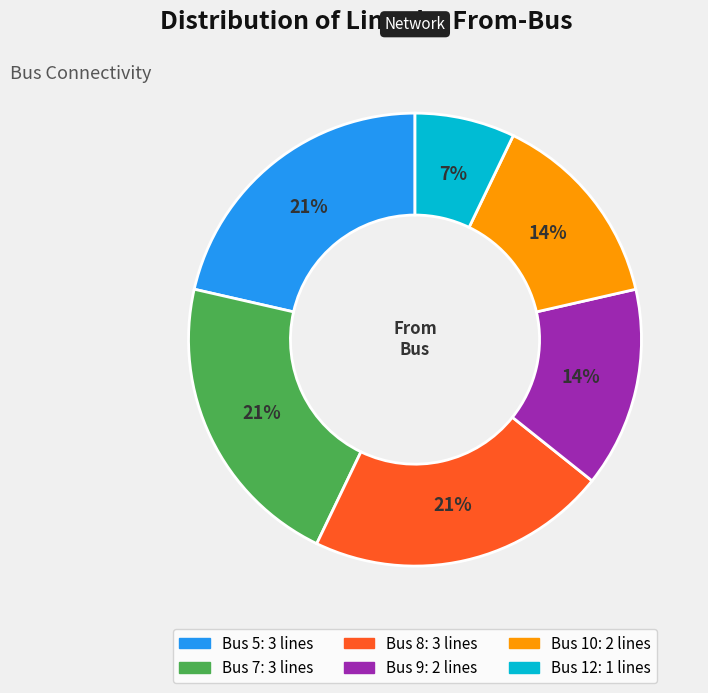

To the nearest percent, what is the difference between the largest and smallest slice percentages?

14%